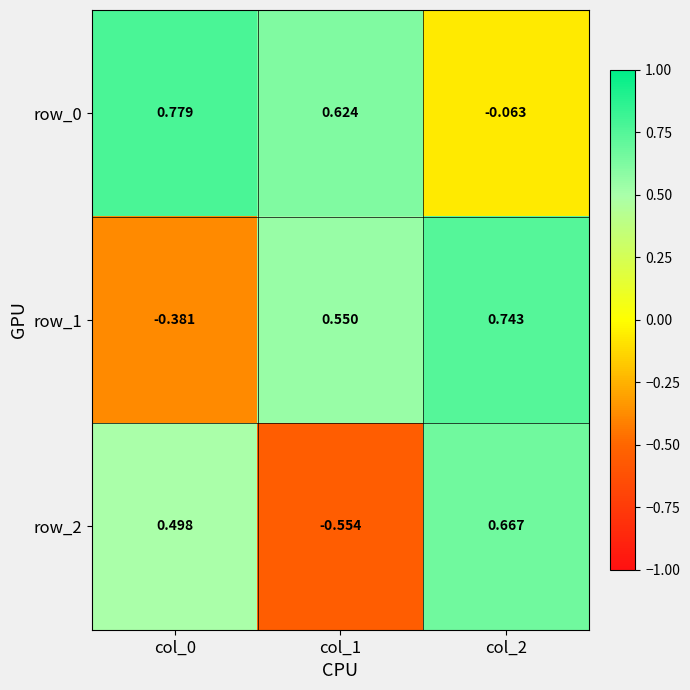

Is it true that row_1 equals 1.0 at col_1?

False